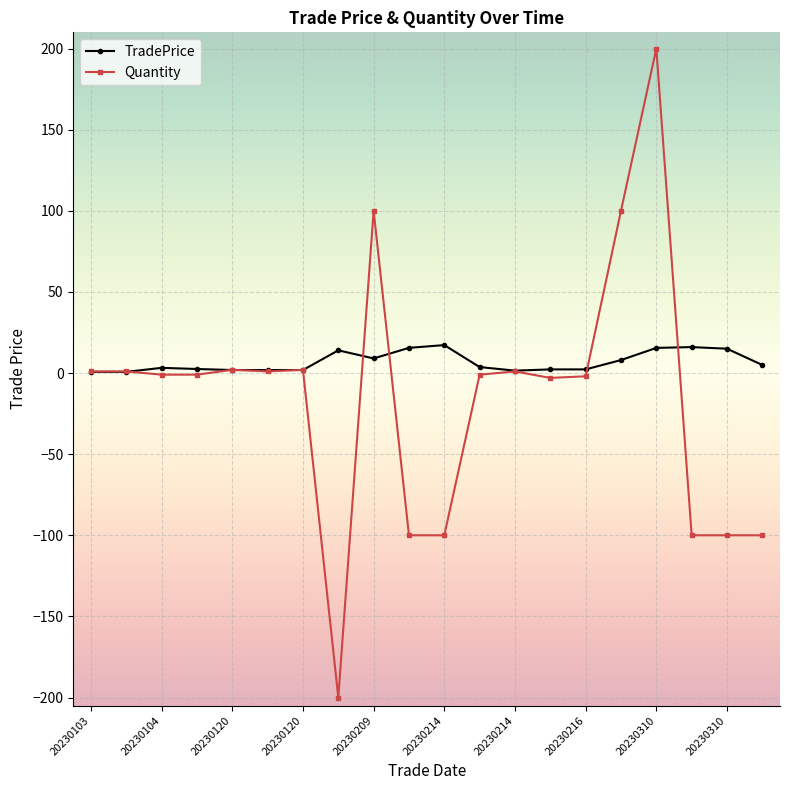

Which series has the largest total across all categories?

TradePrice